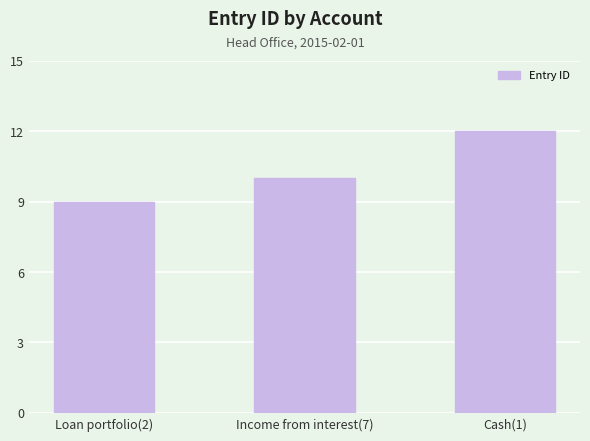

True or false: the data shows 21 at Cash(1).

False